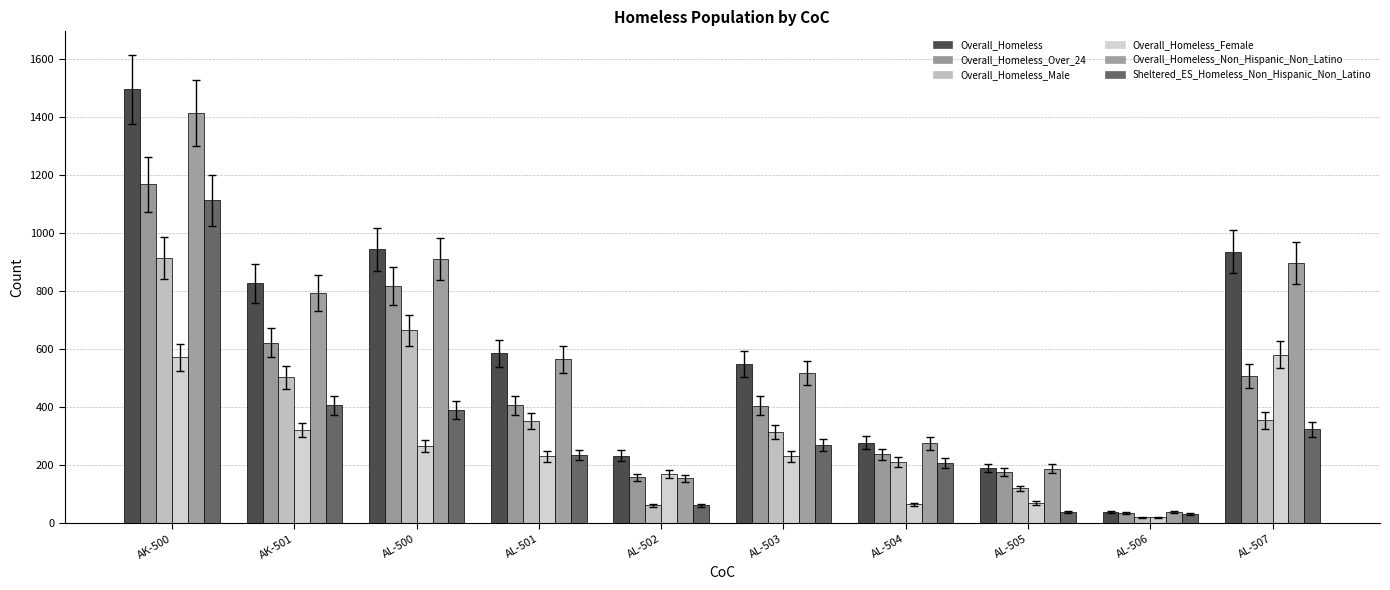

Which series has the widest spread of values?

Overall_Homeless